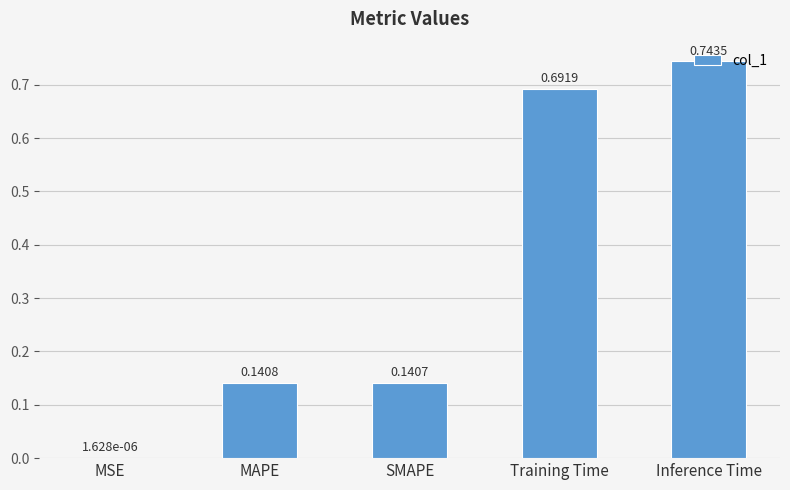

At which label is the value closest to 0?

MSE